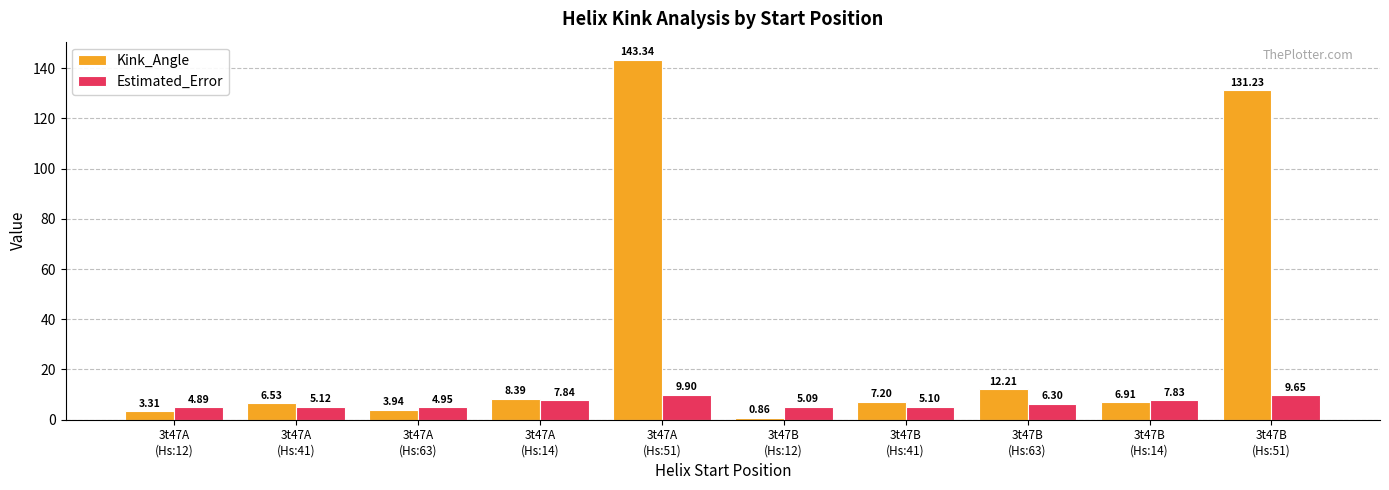

How many groups of bars are there?

10